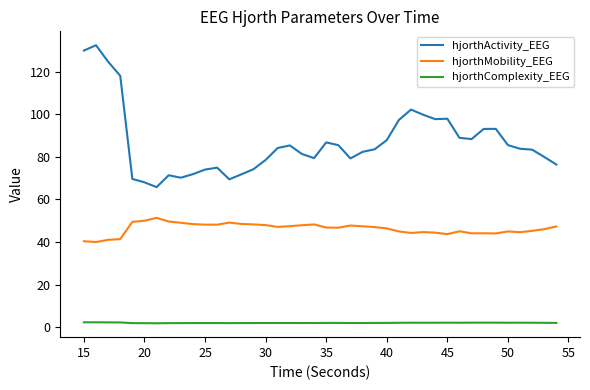

Which series has the largest range (max minus min)?

hjorthActivity_EEG